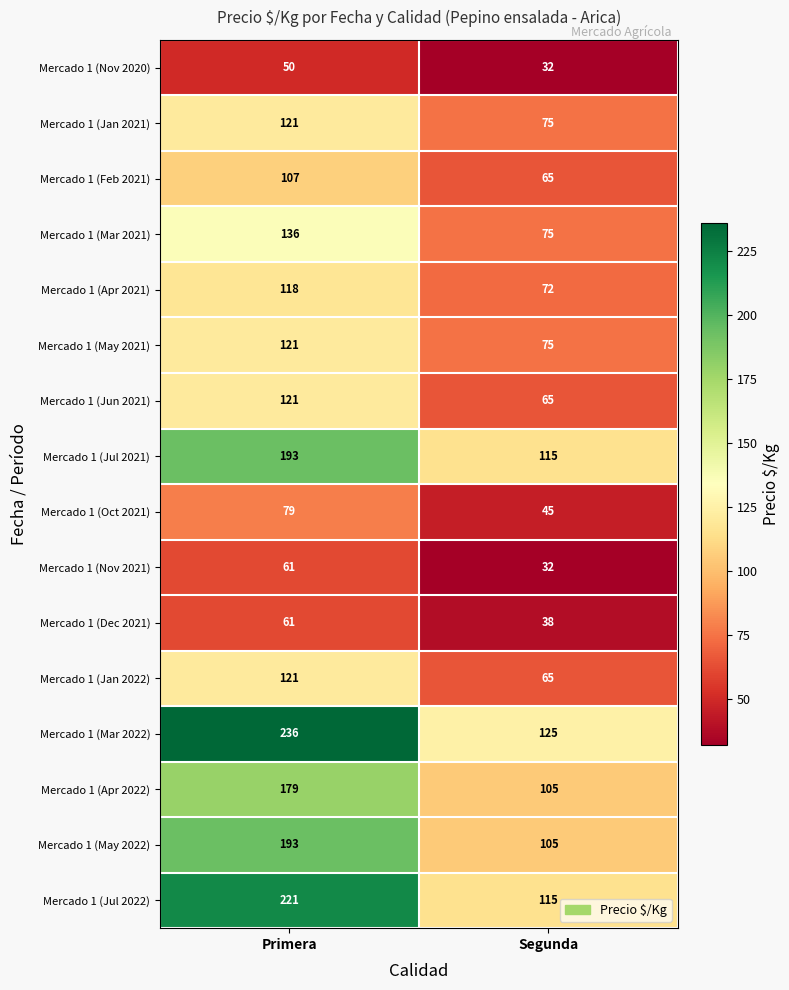

List the labels in order of Mercado 1 (Jan 2021) value, largest first.

Primera, Segunda